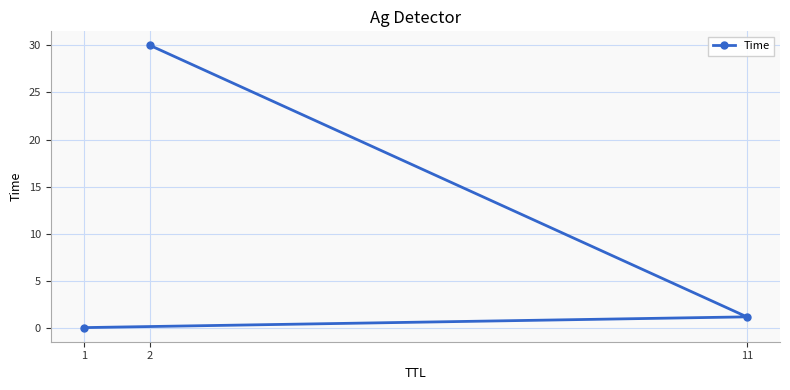

Which category has the lowest value across all series?

1